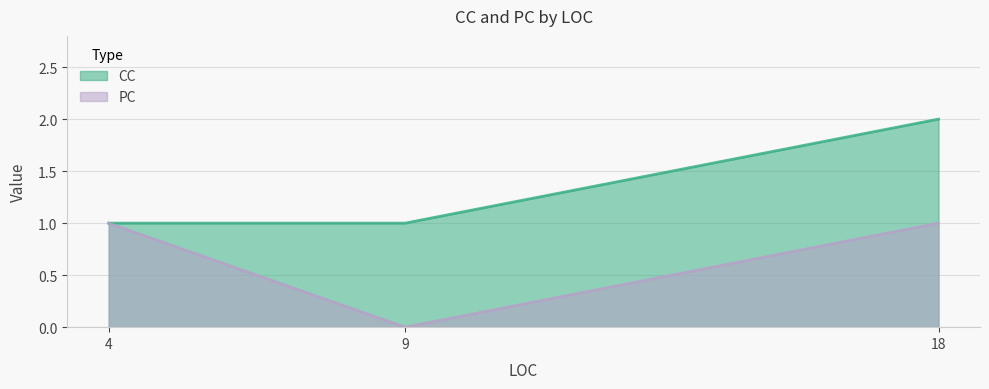

Which has a higher value, 9 or 4?

9